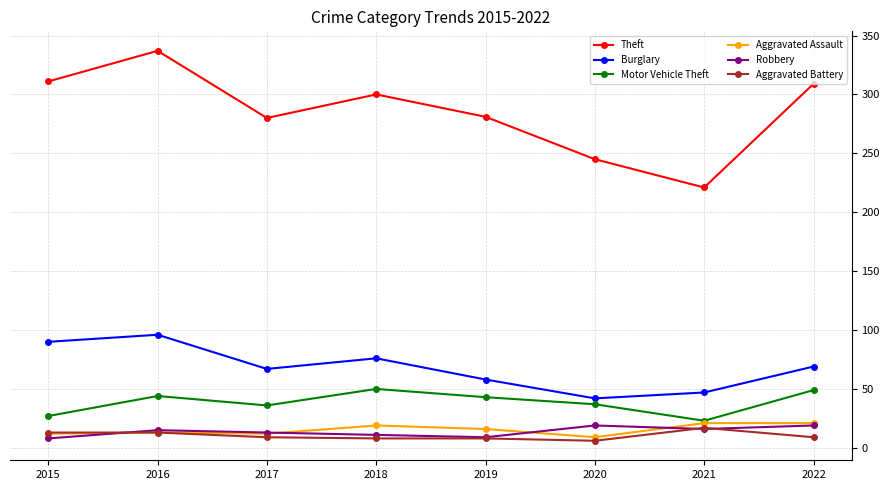

What is the maximum value shown in the chart?

337